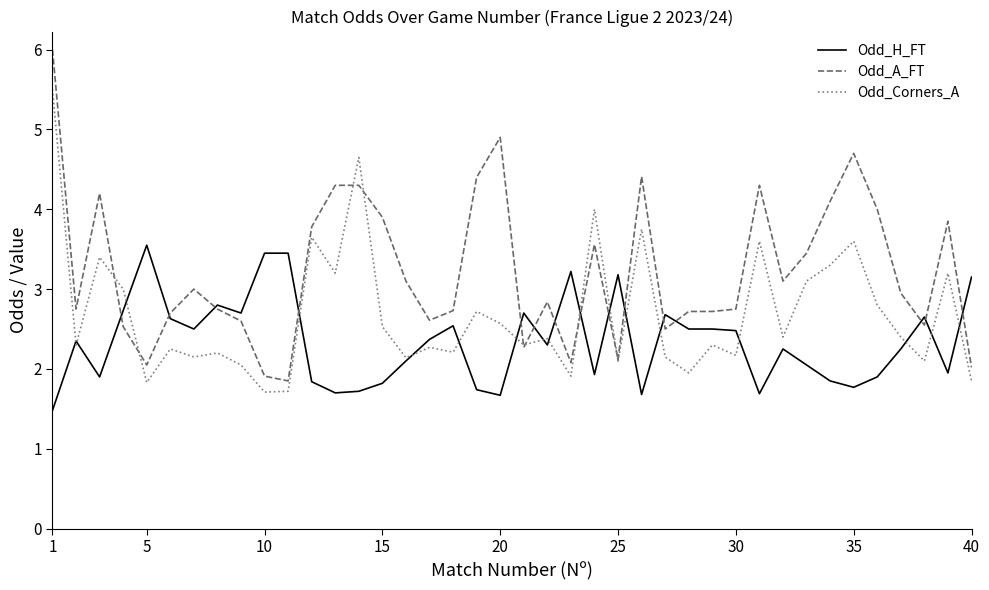

Which series has the largest range (max minus min)?

Odd_A_FT